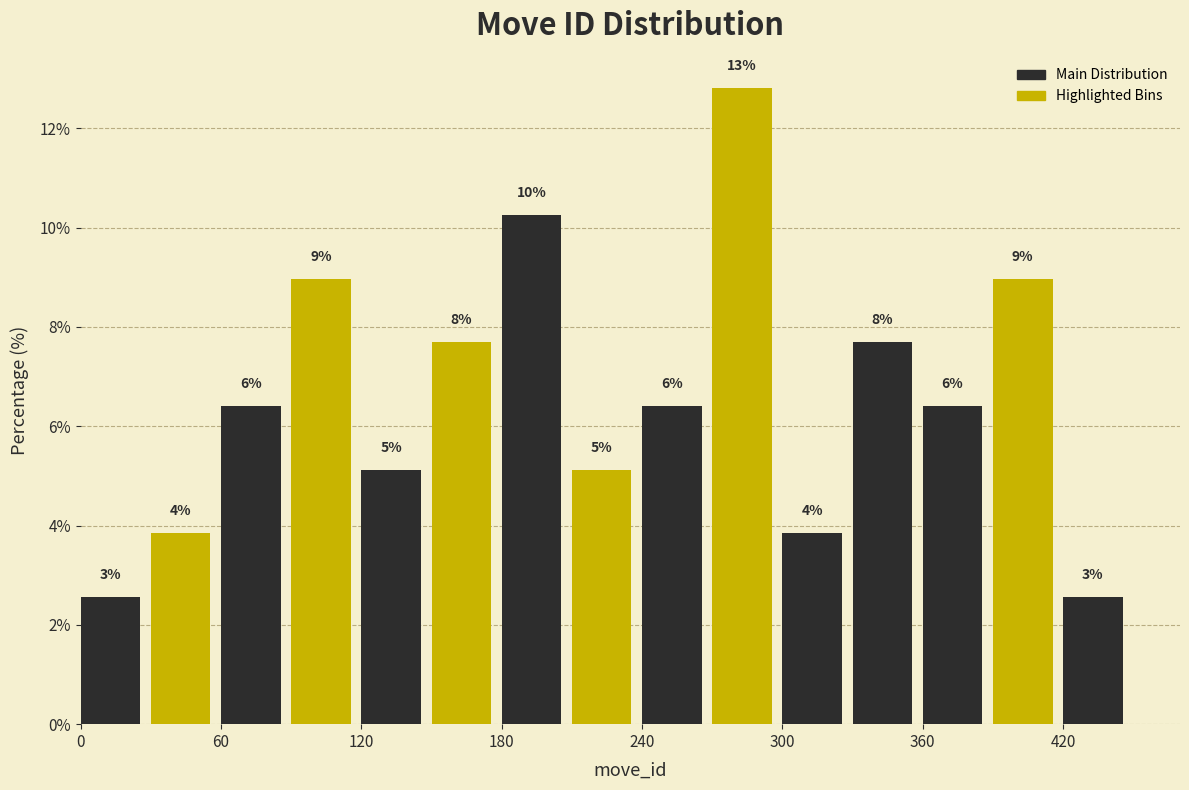

Around what value on the x-axis is the tallest bar? Give the approximate position of its centre, as read against the axis.

280